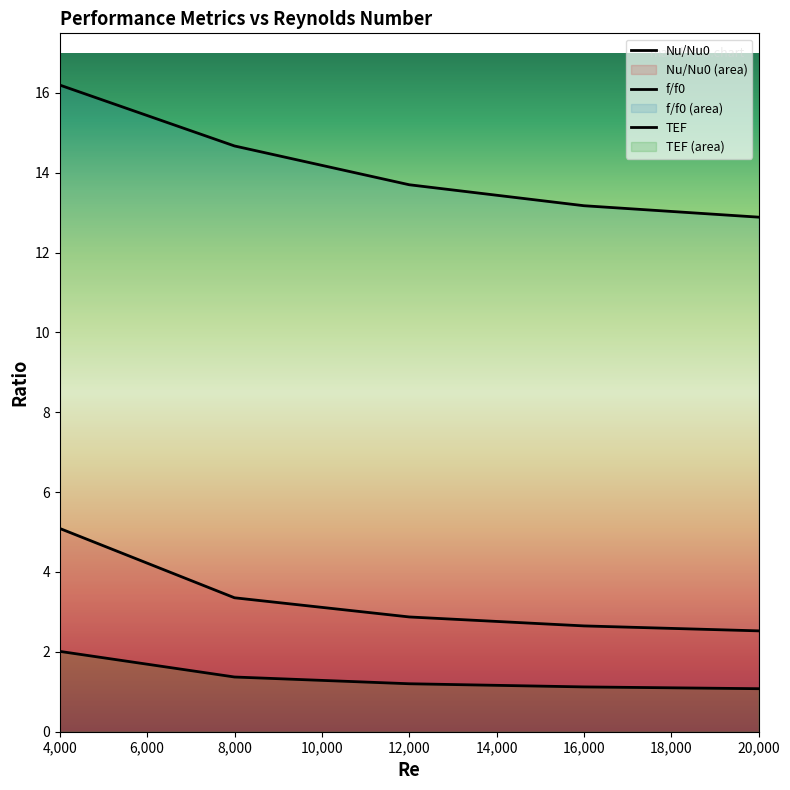

How many values in the f/f0 series are below 13?

1